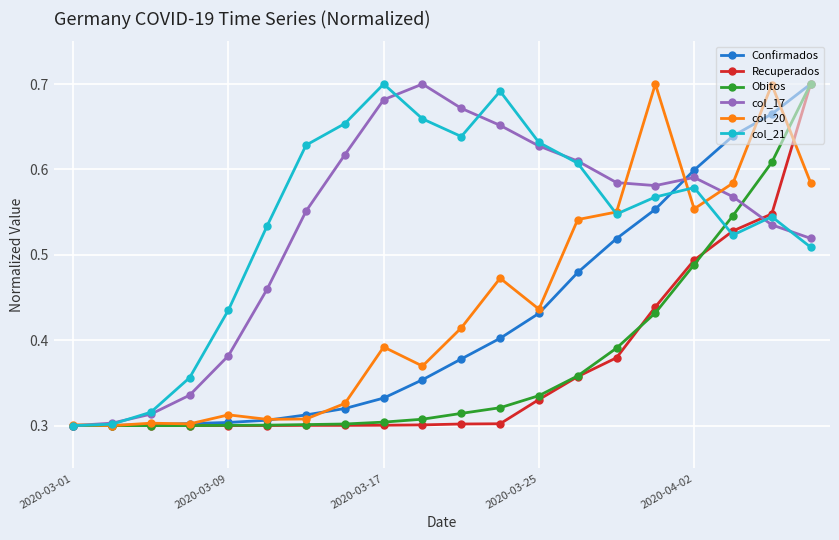

How many Confirmados values are between 0 and 1?

20